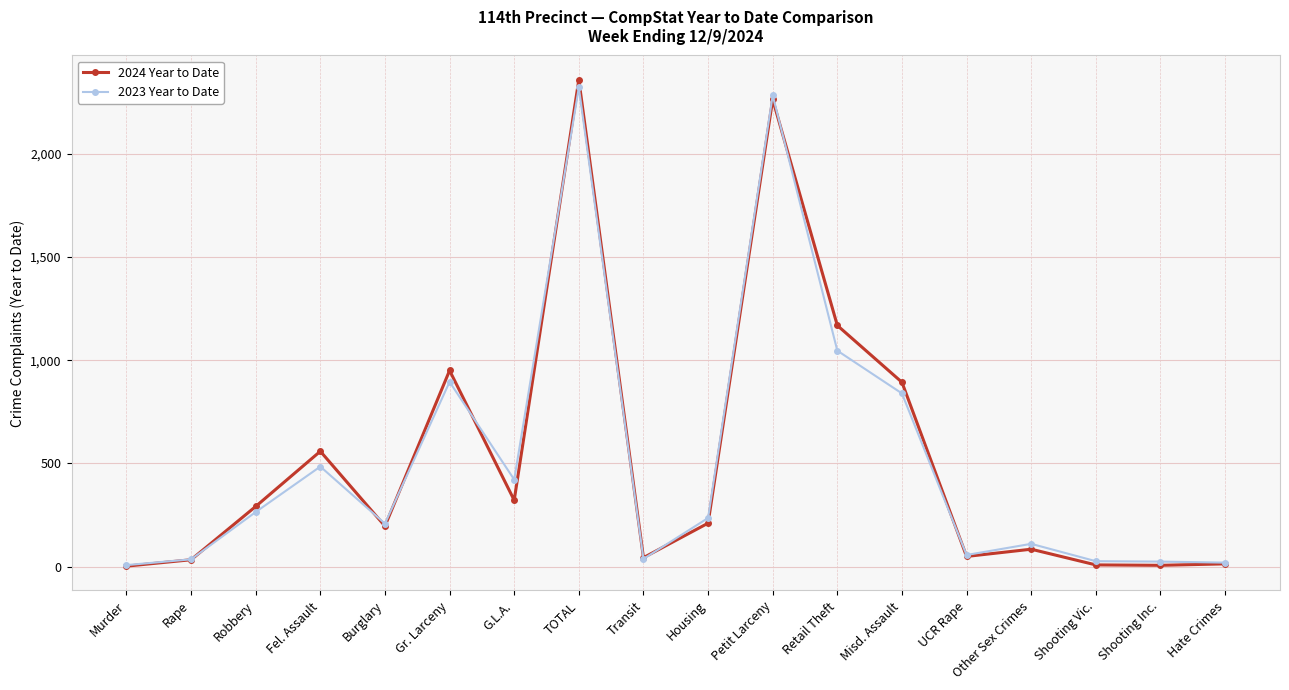

Does the chart have visible grid lines?

Yes